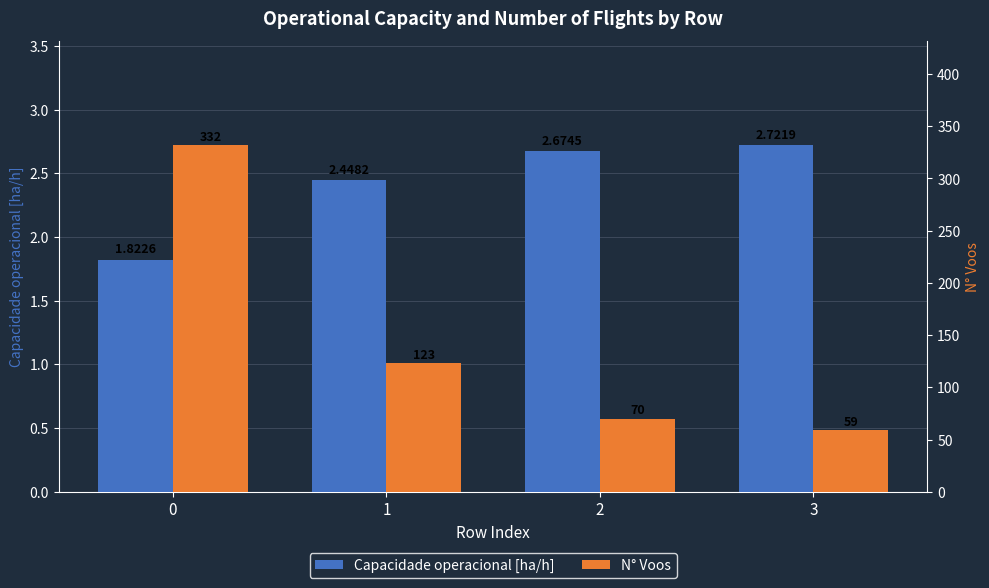

List the series in order of their peak value, lowest first.

Capacidade operacional [ha/h], N° Voos